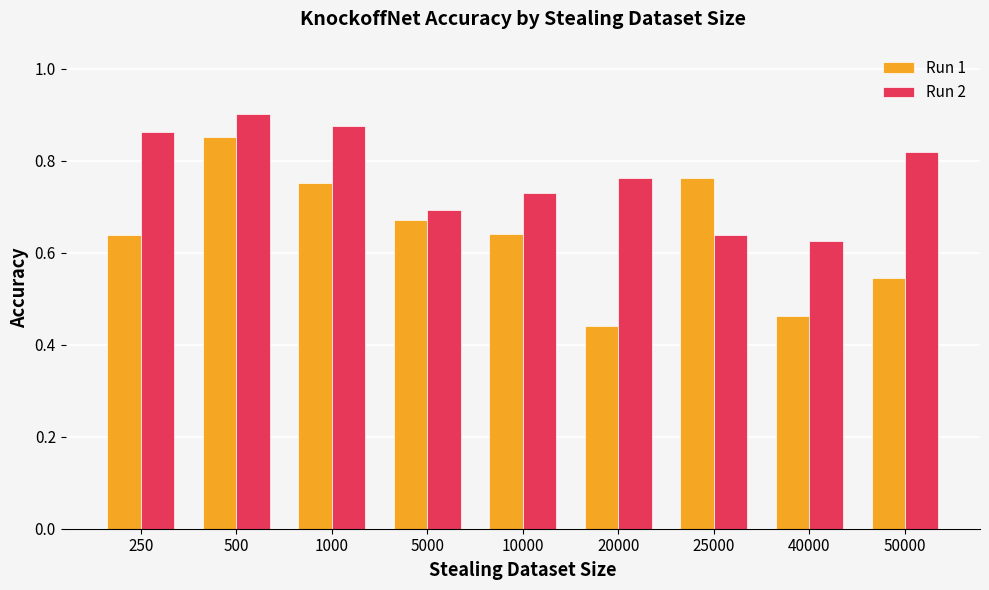

At which category is the sum across all series the highest?

500